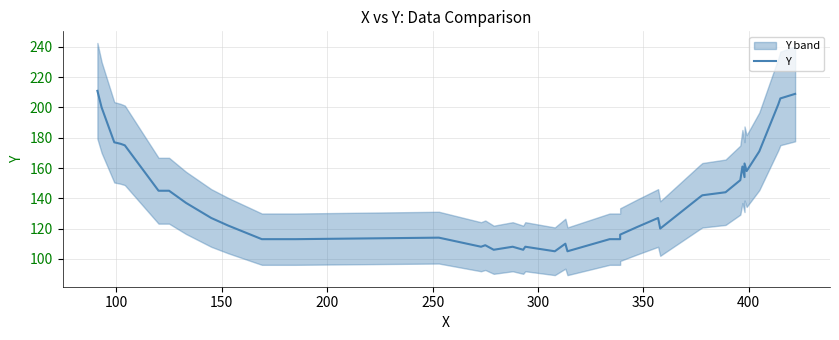

How many interior local peaks (higher than both neighbors) does the data have?

8